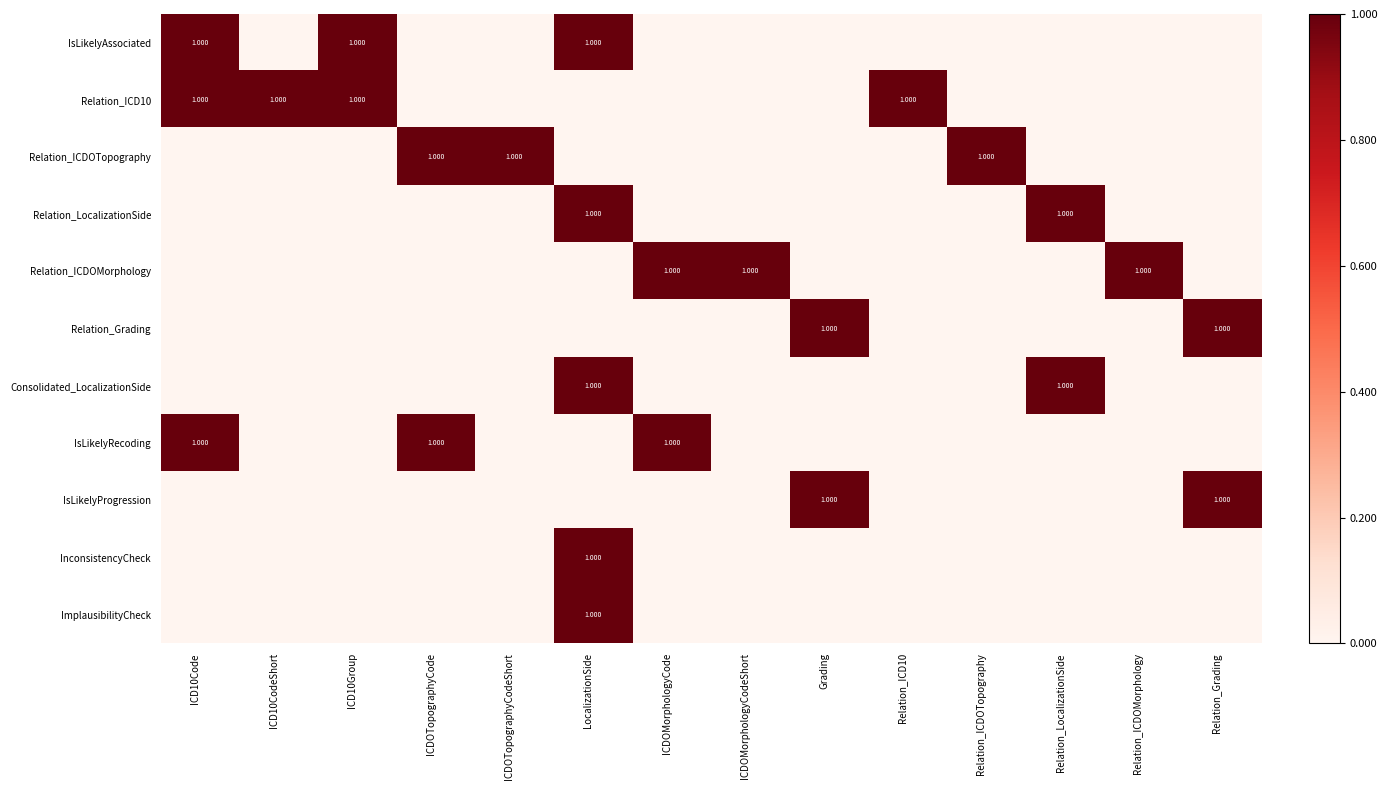

List the labels in order of Consolidated_LocalizationSide value, largest first.

LocalizationSide, Relation_LocalizationSide, ICD10Code, ICD10CodeShort, ICD10Group, ICDOTopographyCode, ICDOTopographyCodeShort, ICDOMorphologyCode, ICDOMorphologyCodeShort, Grading, Relation_ICD10, Relation_ICDOTopography, Relation_ICDOMorphology, Relation_Grading